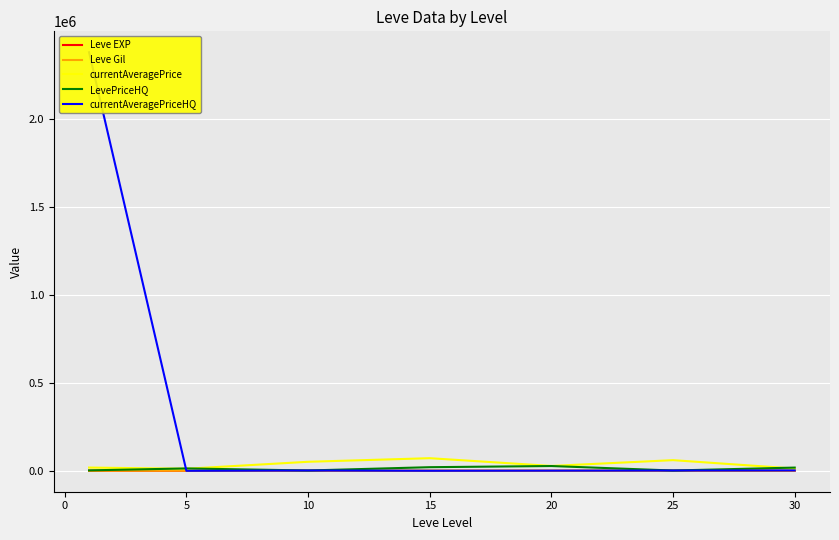

What is the smallest value displayed?

3.7